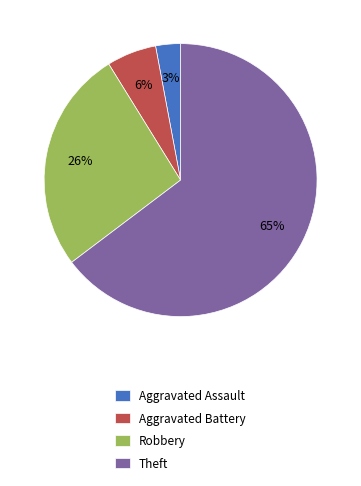

Is there a majority slice in this chart?

Yes